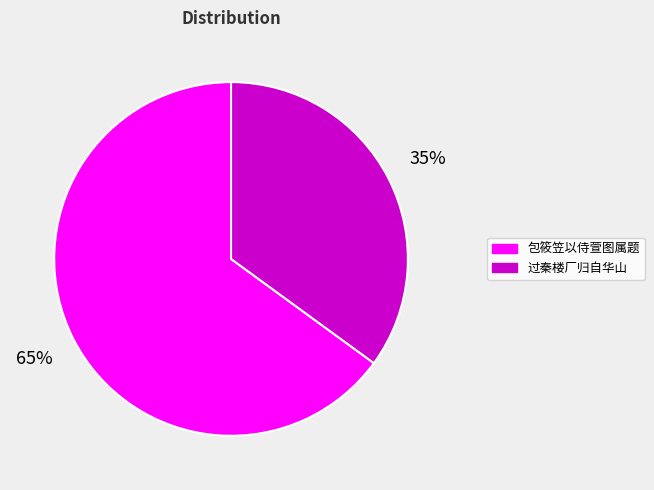

To the nearest percent, what is the difference between the largest and smallest slice percentages?

30%